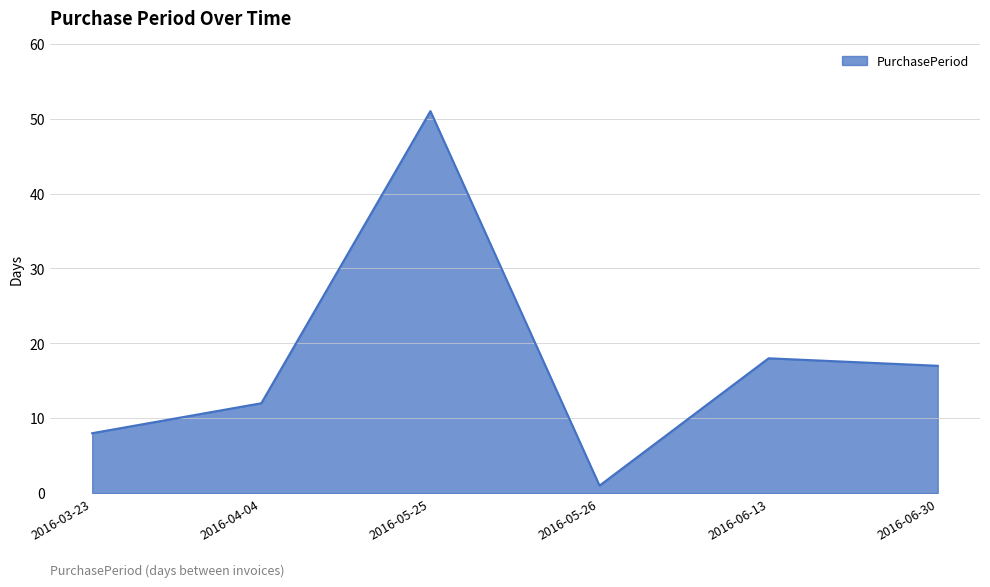

Rank the categories by value from lowest to highest.

2016-05-26, 2016-03-23, 2016-04-04, 2016-06-30, 2016-06-13, 2016-05-25